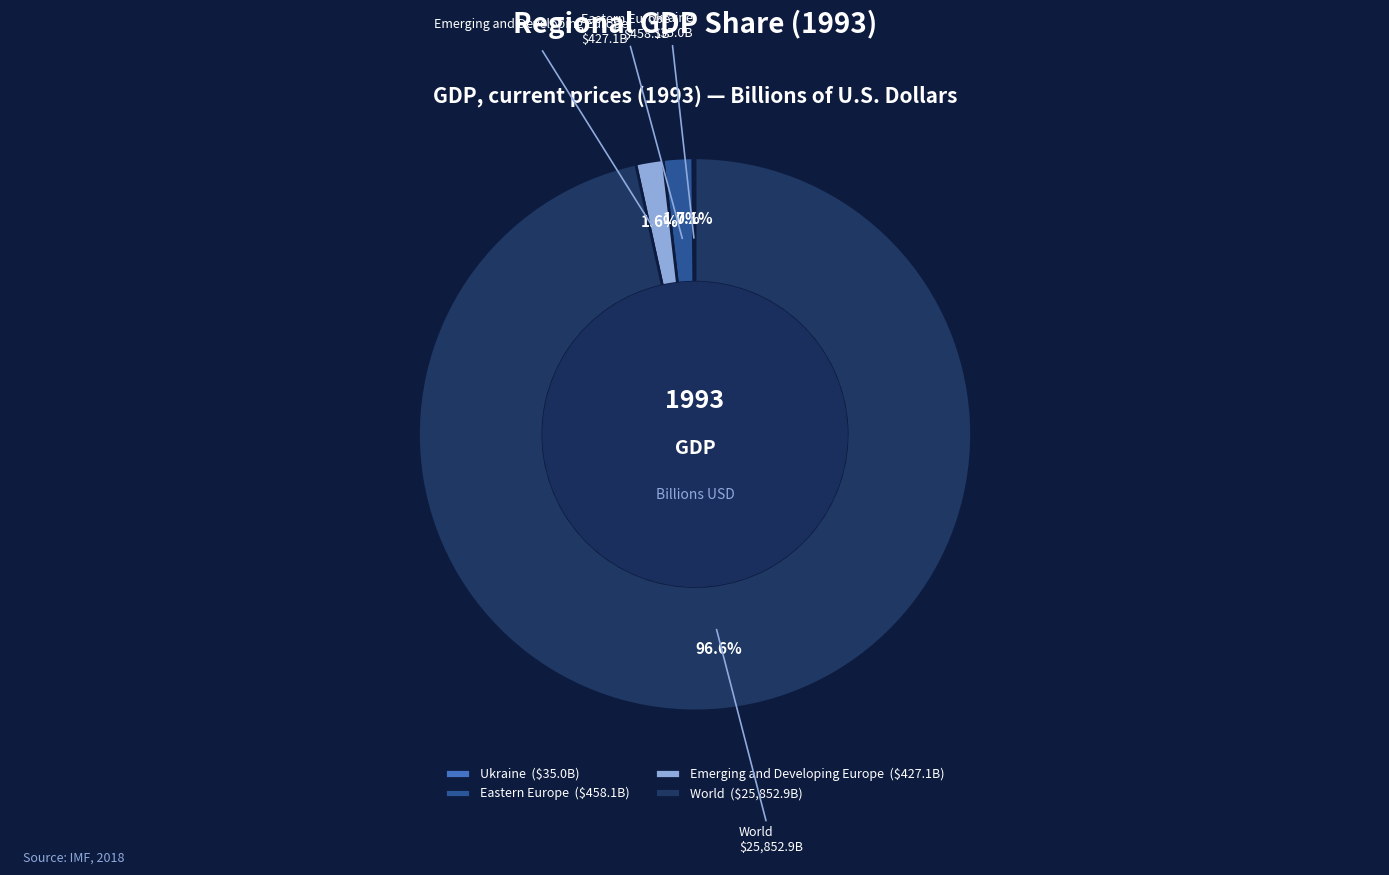

Which slice is the largest?

World